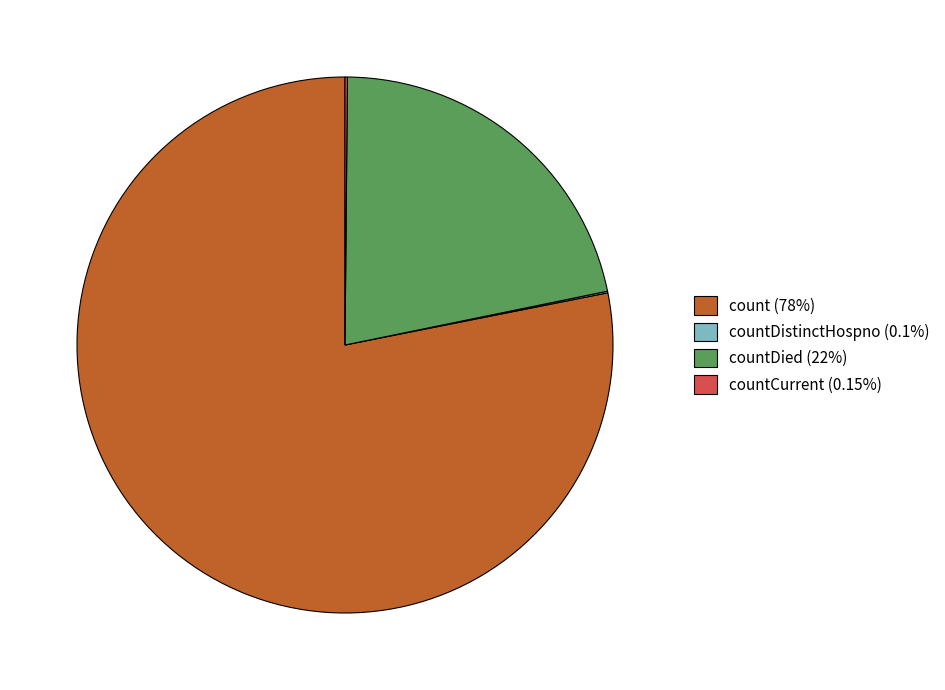

Approximately how many times larger is the value at countDied (22%) compared to count (78%)?

0.3